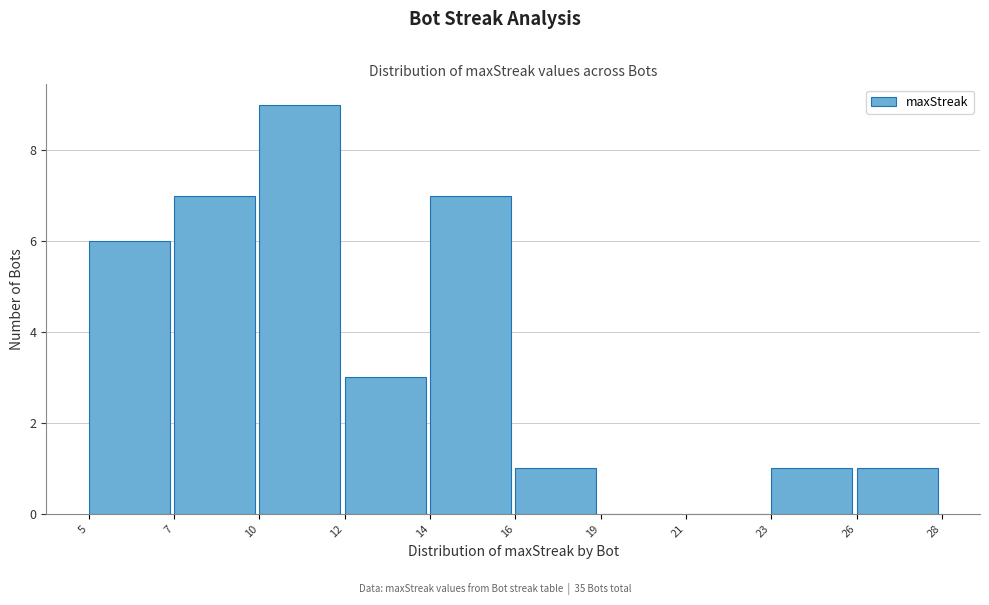

Reading left to right, extract all data points from this chart.

5=6	7=7	10=9	12=3	14=7	16=1	19=0	21=0	23=1	26=1